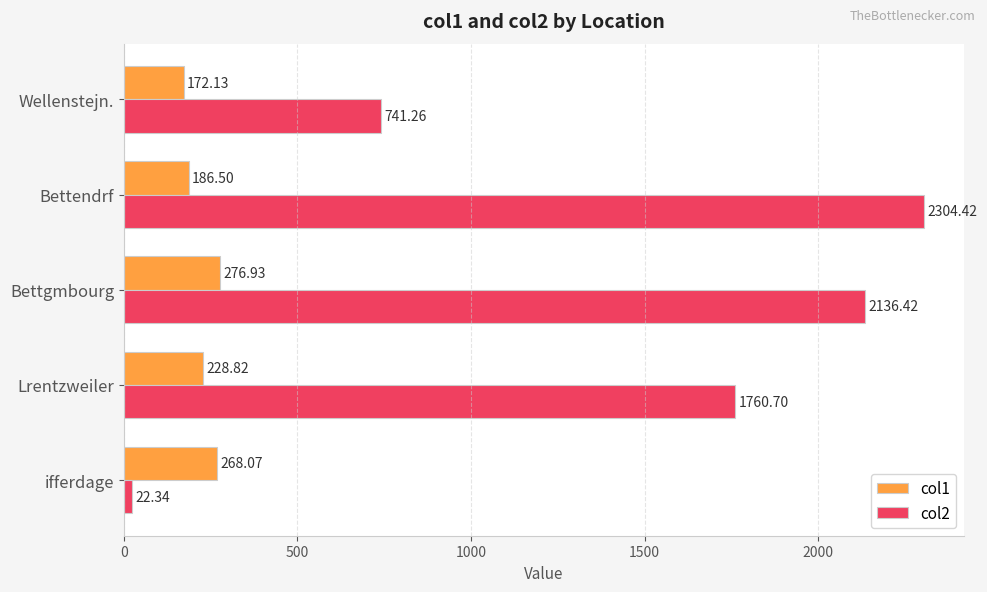

Which series has the largest total across all categories?

col2